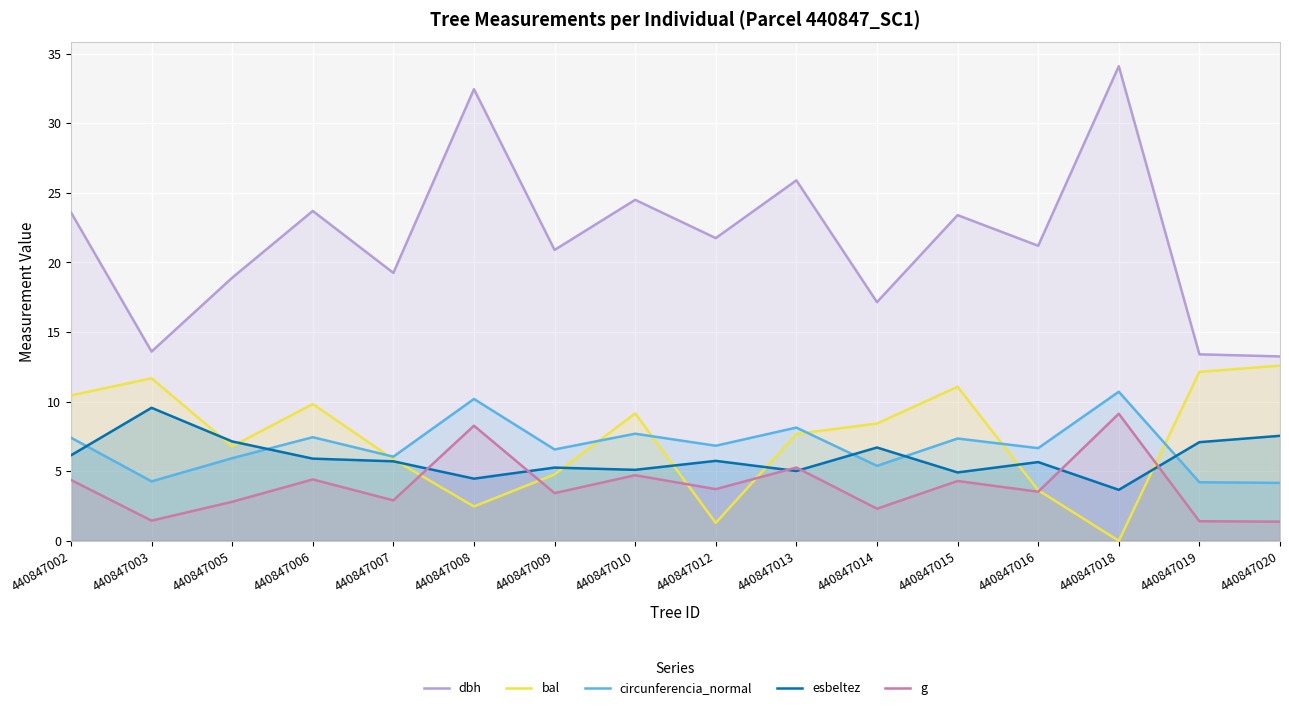

Rank the categories by circunferencia_normal value from highest to lowest.

440847018, 440847008, 440847013, 440847010, 440847006, 440847002, 440847015, 440847012, 440847016, 440847009, 440847007, 440847005, 440847014, 440847003, 440847019, 440847020